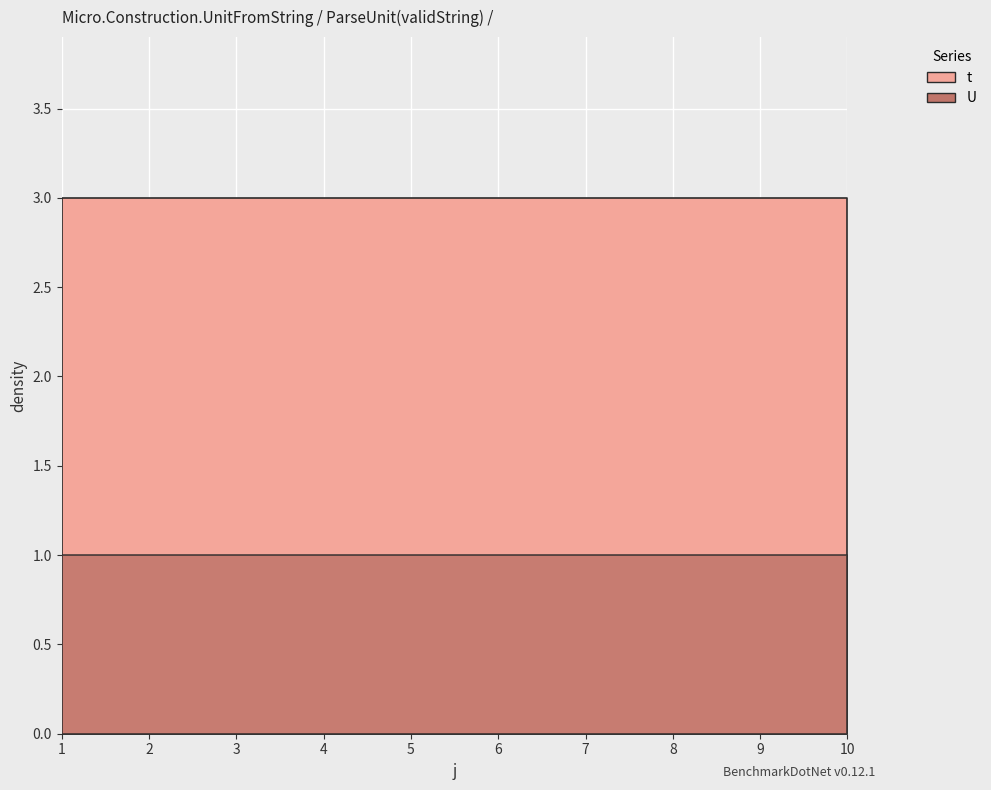

What is the total value across all series at 3?

4